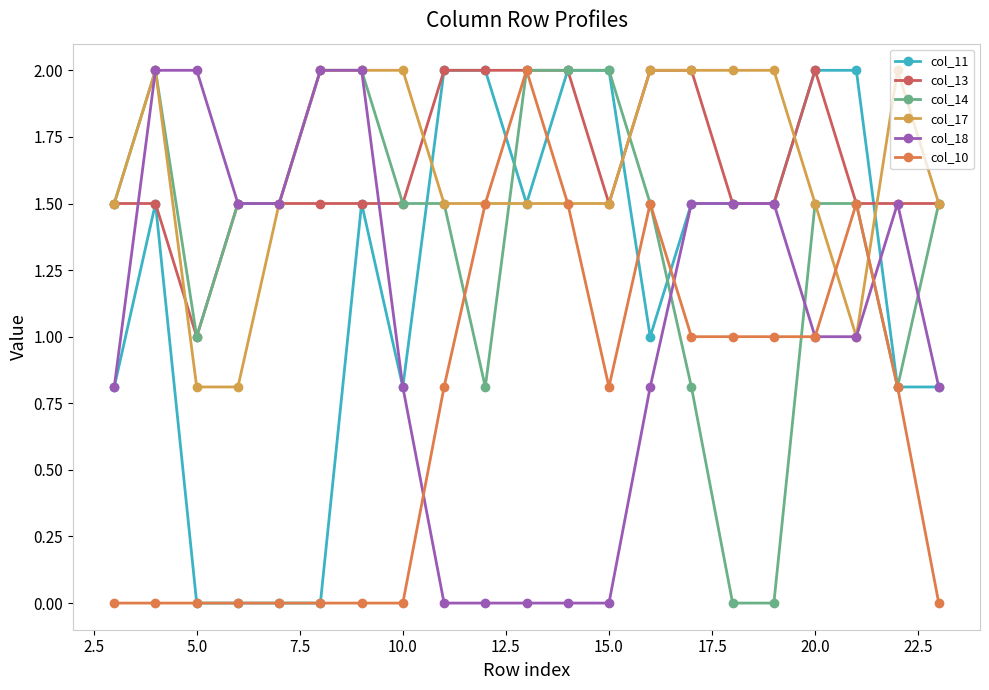

Reading left to right, list all the values displayed in this chart.

col_11: 0.8	1.5	0.0	0.0	0.0	0.0	1.5	0.8	2.0	2.0	1.5	2.0	2.0	1.0	1.5	1.5	1.5	2.0	2.0	0.8	0.8
col_13: 1.5	1.5	1.0	1.5	1.5	1.5	1.5	1.5	2.0	2.0	2.0	2.0	1.5	2.0	2.0	1.5	1.5	2.0	1.5	1.5	1.5
col_14: 1.5	2.0	1.0	1.5	1.5	2.0	2.0	1.5	1.5	0.8	2.0	2.0	2.0	1.5	0.8	0.0	0.0	1.5	1.5	0.8	1.5
col_17: 1.5	2.0	0.8	0.8	1.5	2.0	2.0	2.0	1.5	1.5	1.5	1.5	1.5	2.0	2.0	2.0	2.0	1.5	1.0	2.0	1.5
col_18: 0.8	2.0	2.0	1.5	1.5	2.0	2.0	0.8	0.0	0.0	0.0	0.0	0.0	0.8	1.5	1.5	1.5	1.0	1.0	1.5	0.8
col_10: 0.0	0.0	0.0	0.0	0.0	0.0	0.0	0.0	0.8	1.5	2.0	1.5	0.8	1.5	1.0	1.0	1.0	1.0	1.5	0.8	0.0